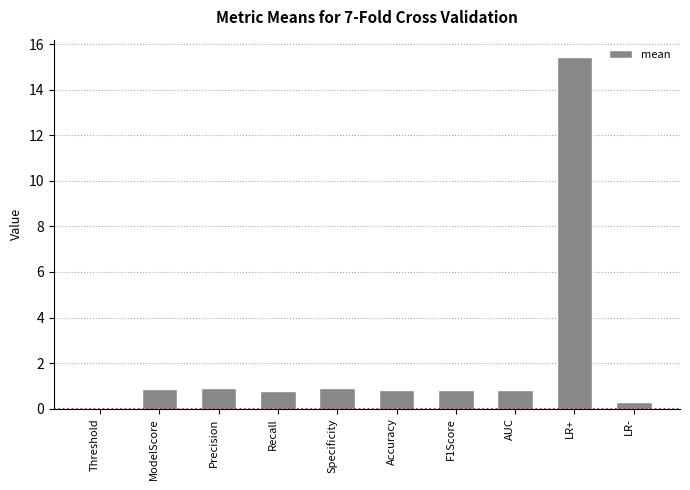

Which category has the highest value across all series?

LR+